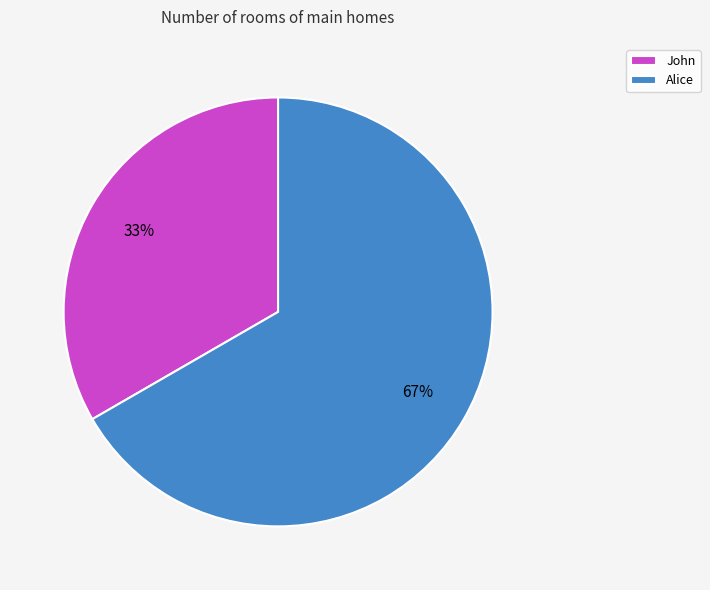

To the nearest percent, what percentage of the pie is Alice?

67%